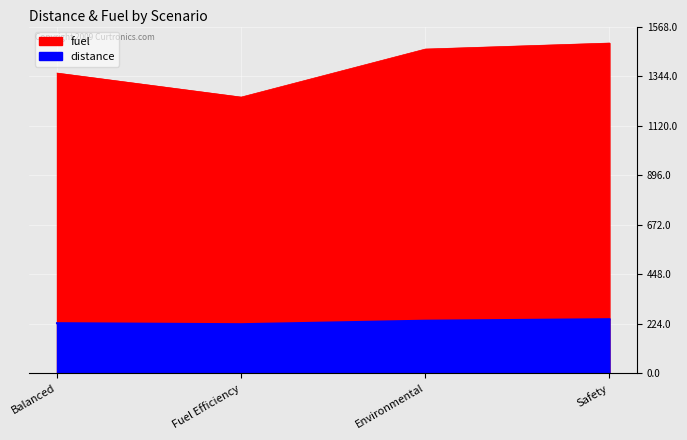

What is the highest value of the fuel series?

1493.4